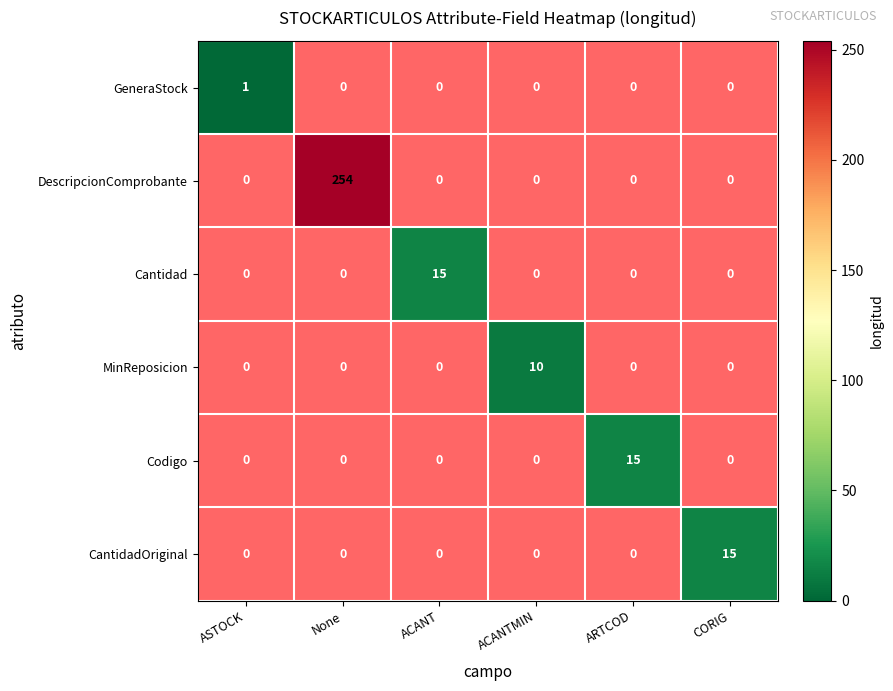

At which label does Cantidad reach its peak?

ACANT